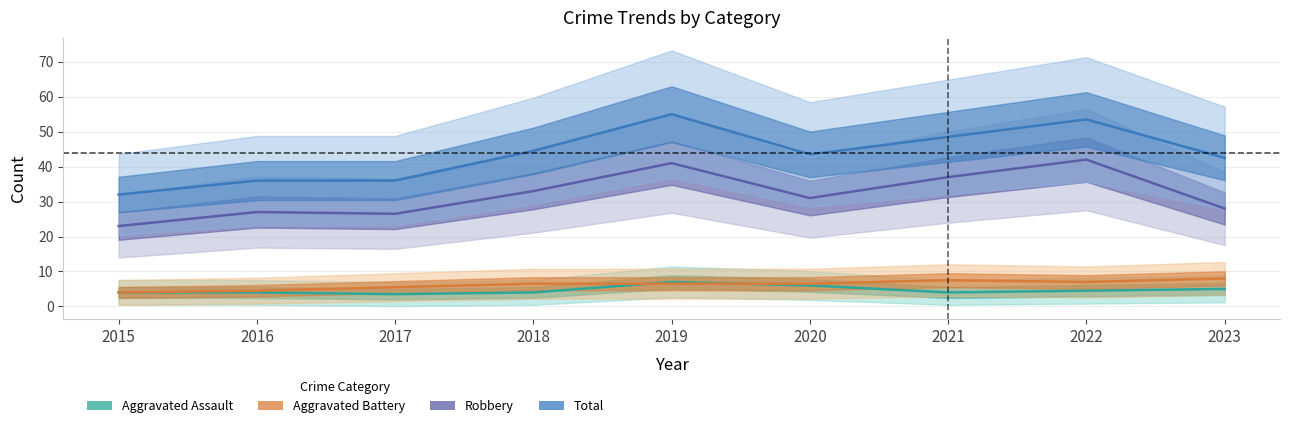

At which category does Robbery reach its first local peak?

2016